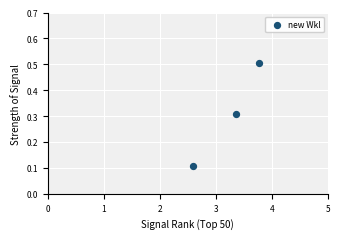

What is the average X value?

3.2